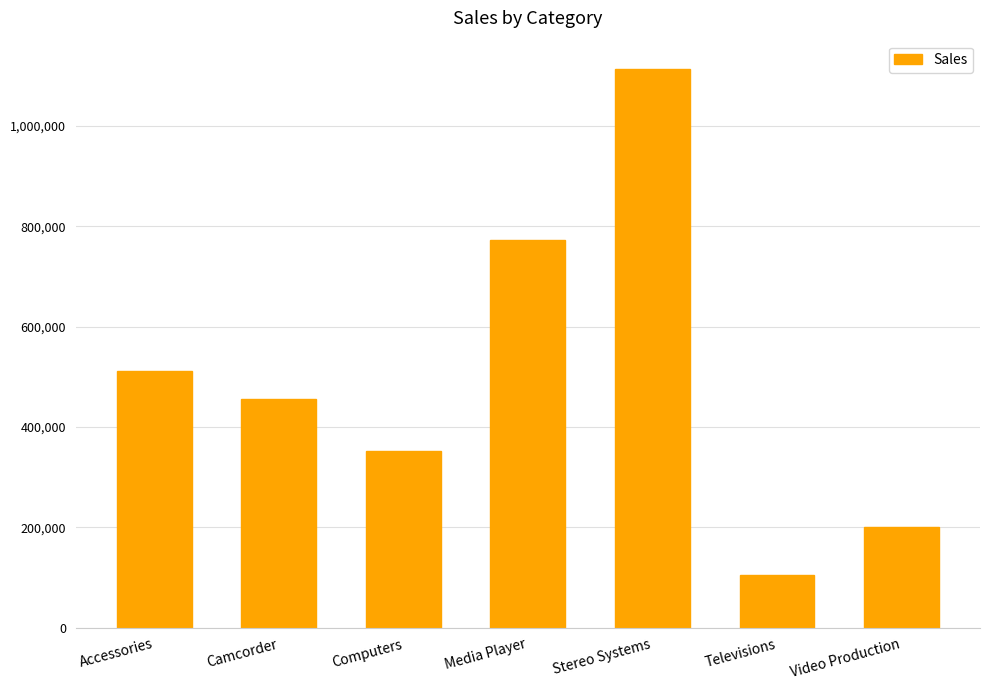

Read the value at Accessories, to the nearest 50.

511650